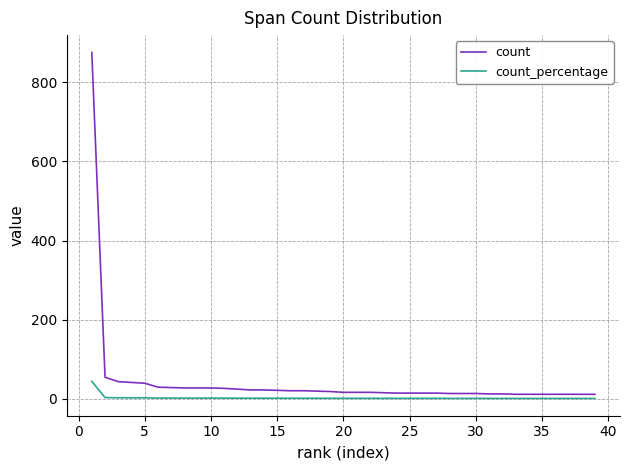

At how many categories does at least one series exceed 412?

1